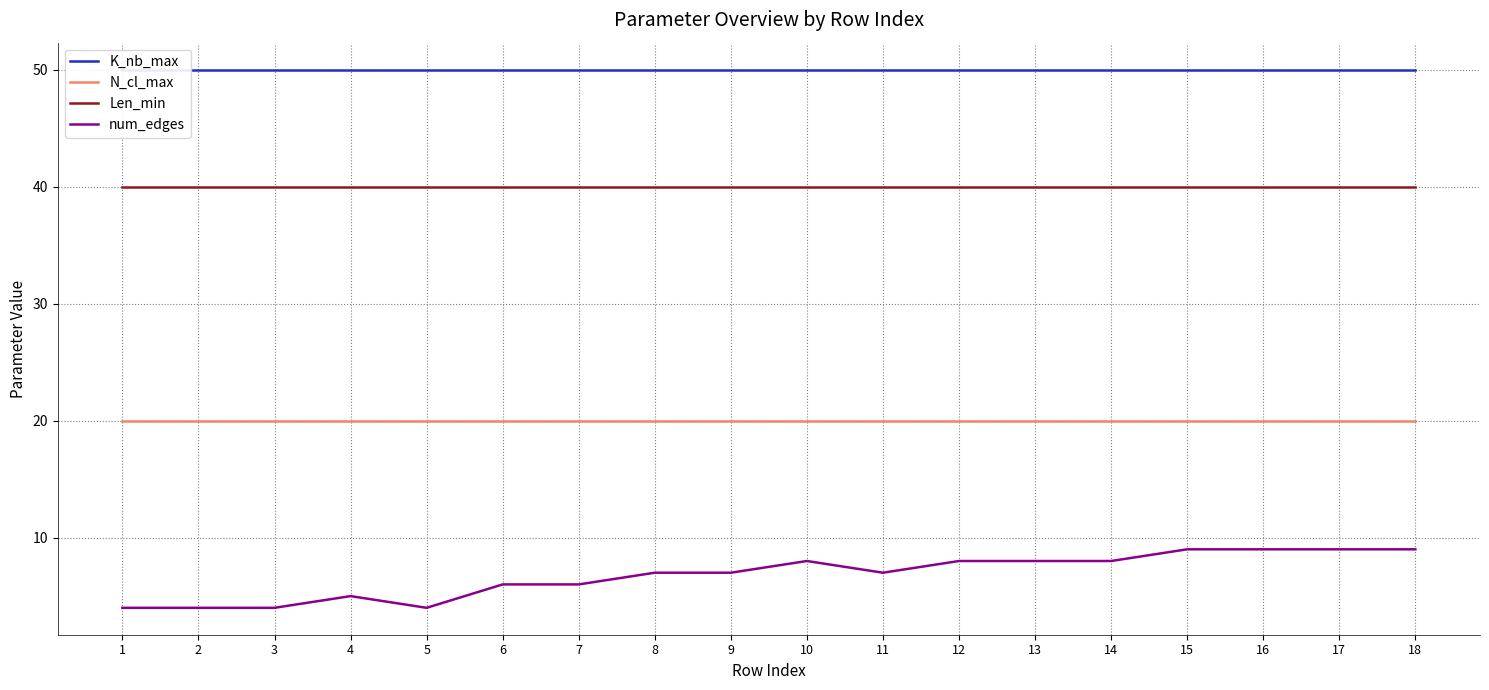

List the series in order of their overall mean, lowest first.

num_edges, N_cl_max, Len_min, K_nb_max